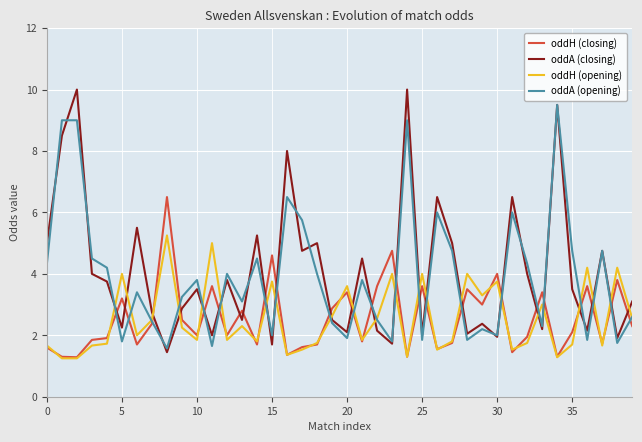

Which series has the largest range (max minus min)?

oddA (closing)